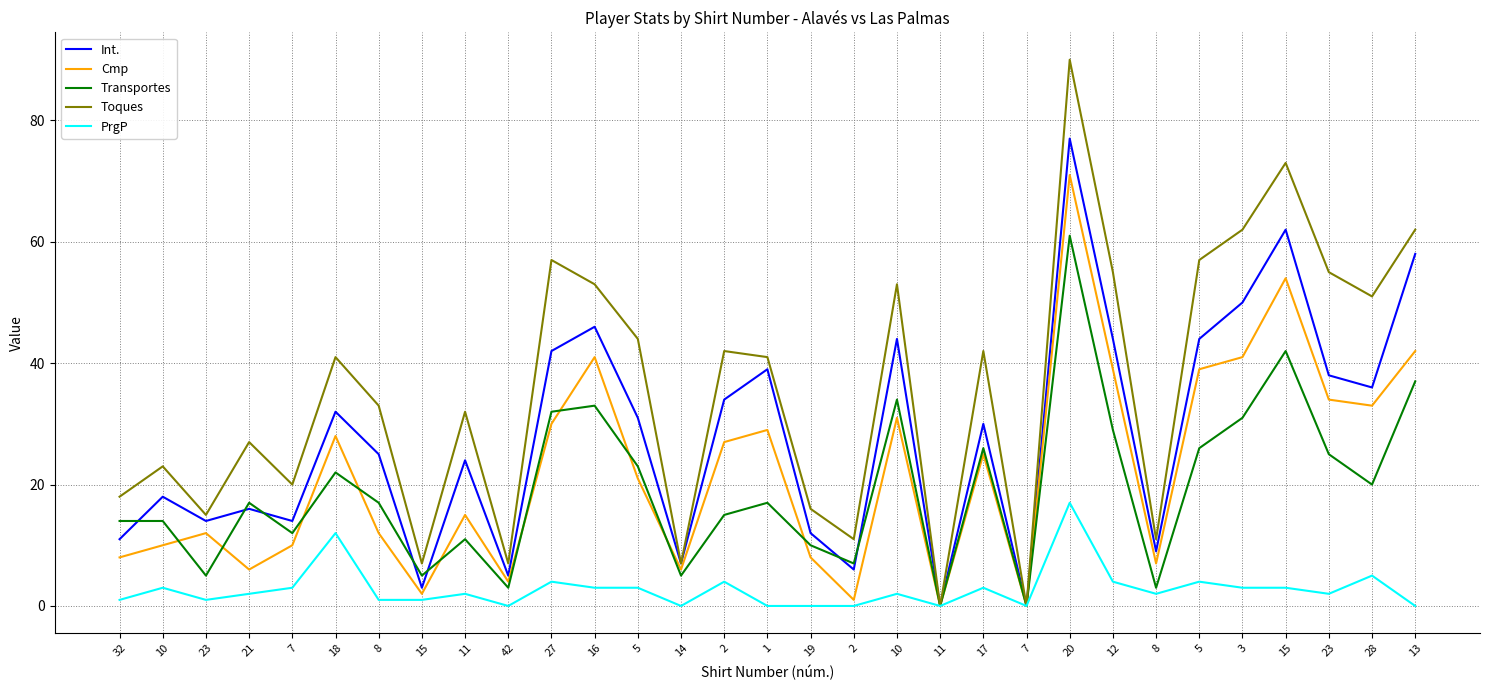

Which category has the lowest value in the Transportes series?

11